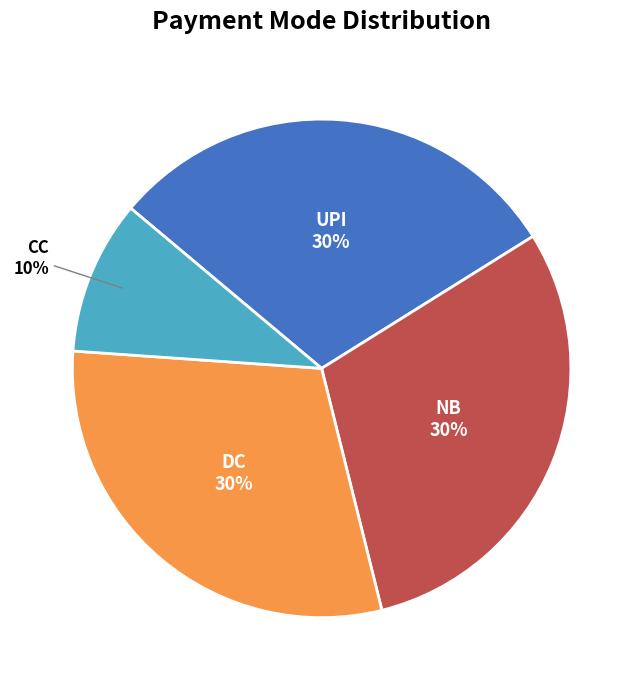

What percentage is the NB slice, to the nearest percent?

30%